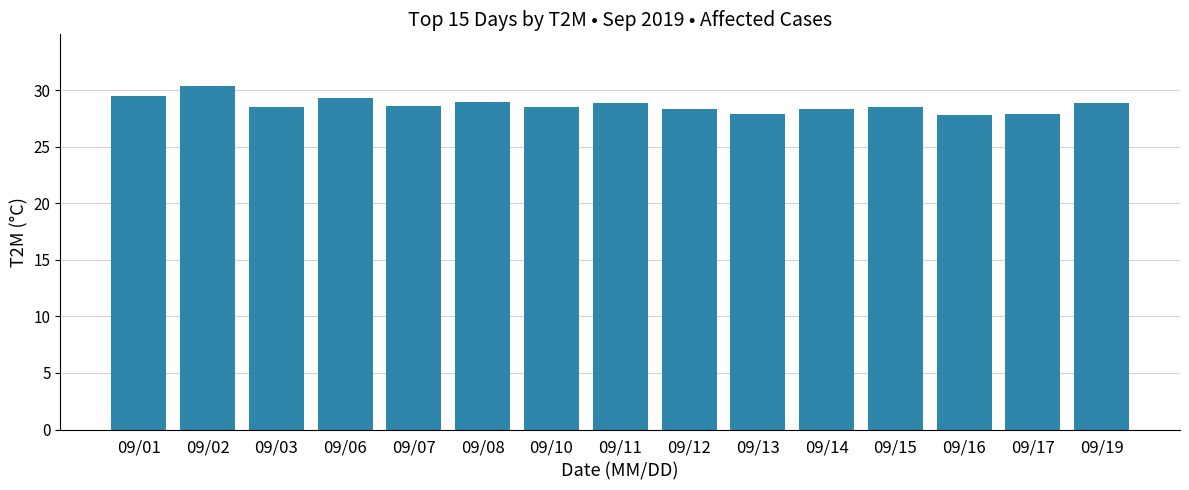

What is the ratio of the value at 09/08 to the value at 09/02?

1.0